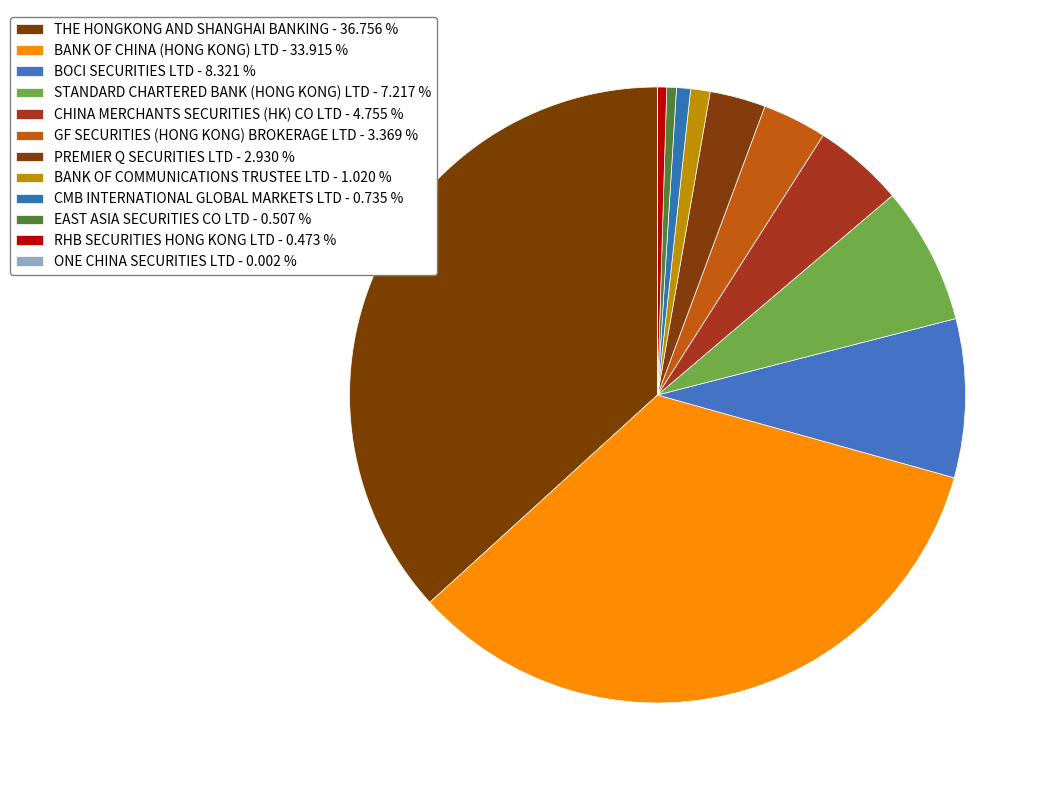

Does GF SECURITIES (HONG KONG) BROKERAGE LTD represent more than half of the total?

No